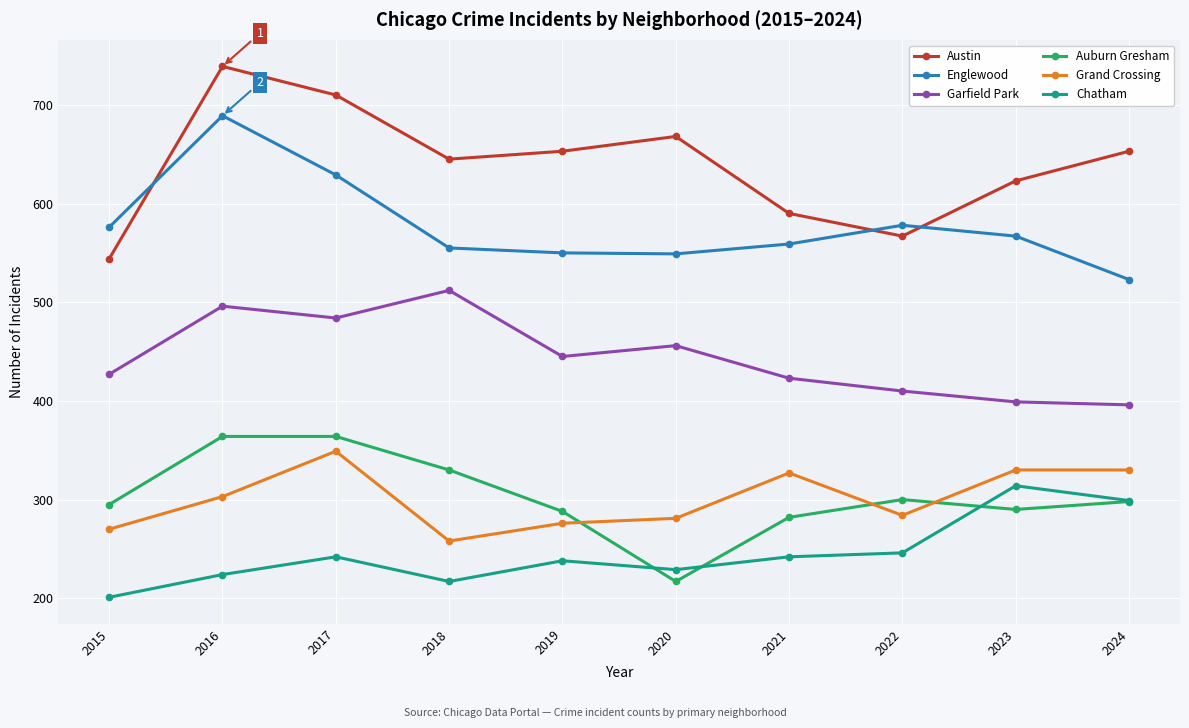

Which series ends up on top after the final intersection of Englewood and Austin?

Austin